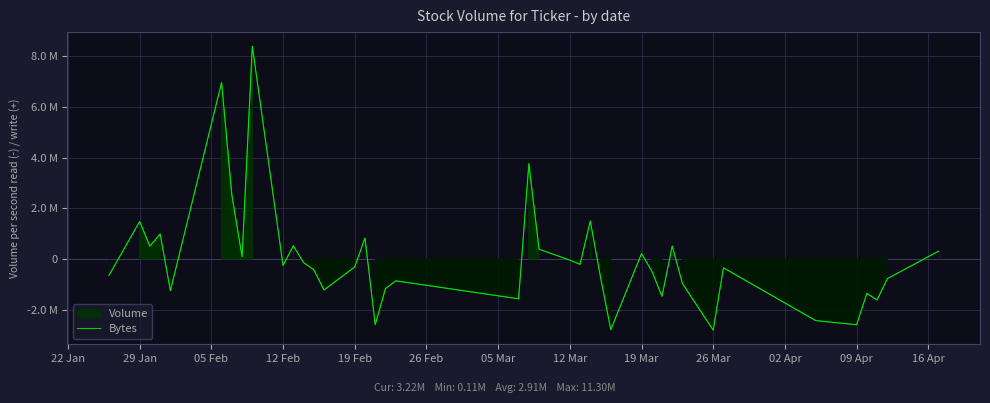

What is the smallest value displayed?

-2801305